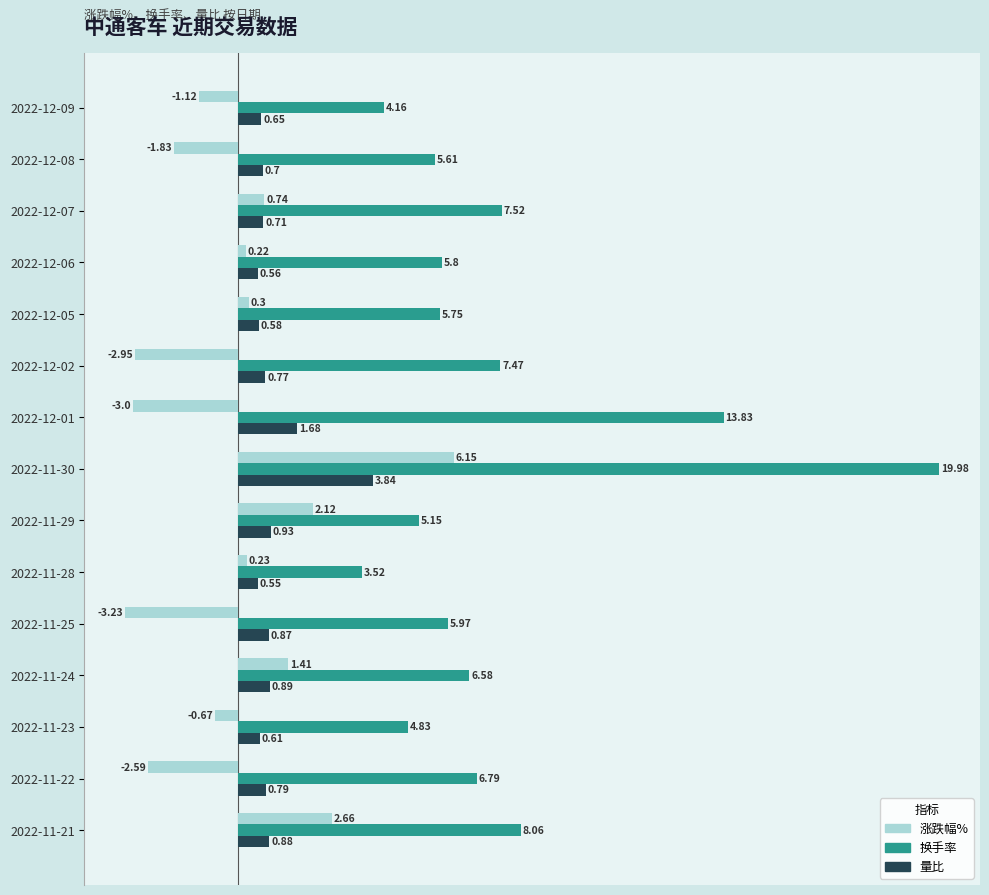

Where is 涨跌幅% nearest to the value 1?

2022-12-07